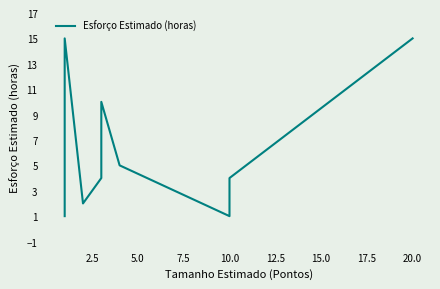

How many lines are shown in the chart?

1